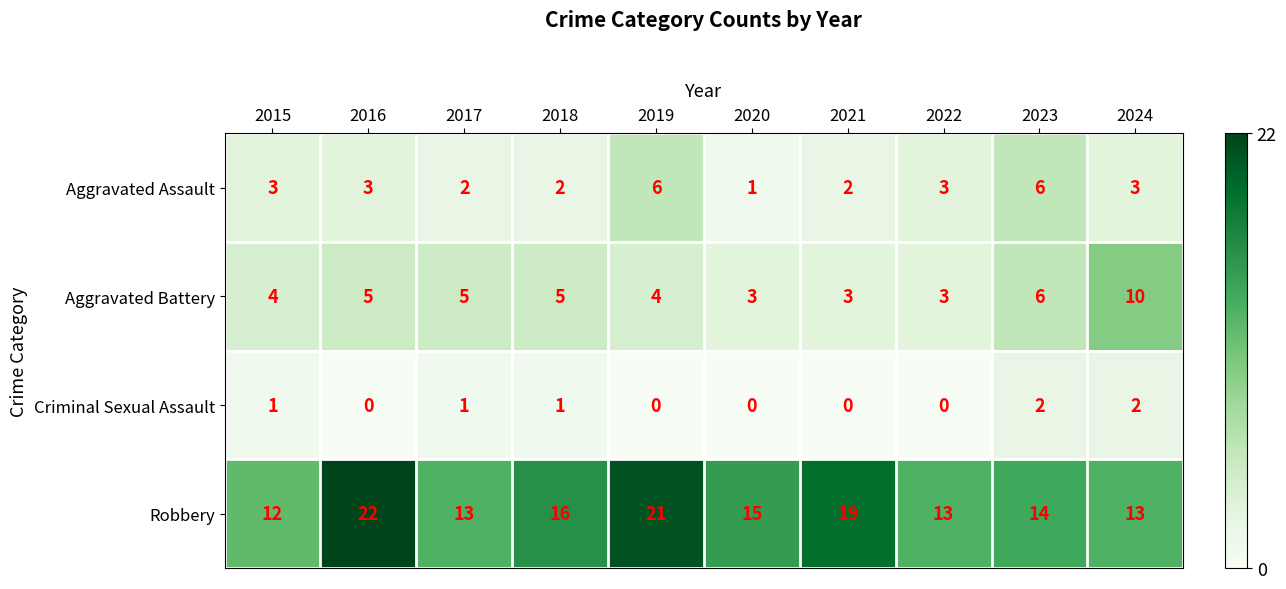

Rank the series at 2015 from lowest to highest value.

Criminal Sexual Assault, Aggravated Assault, Aggravated Battery, Robbery